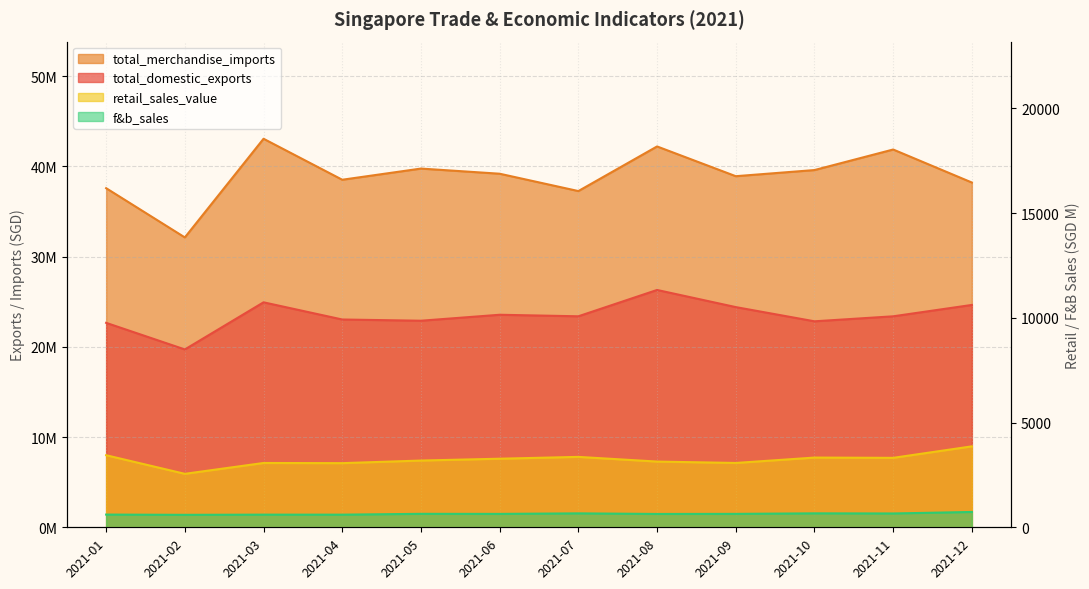

At which category is the sum across all series the highest?

2021-08